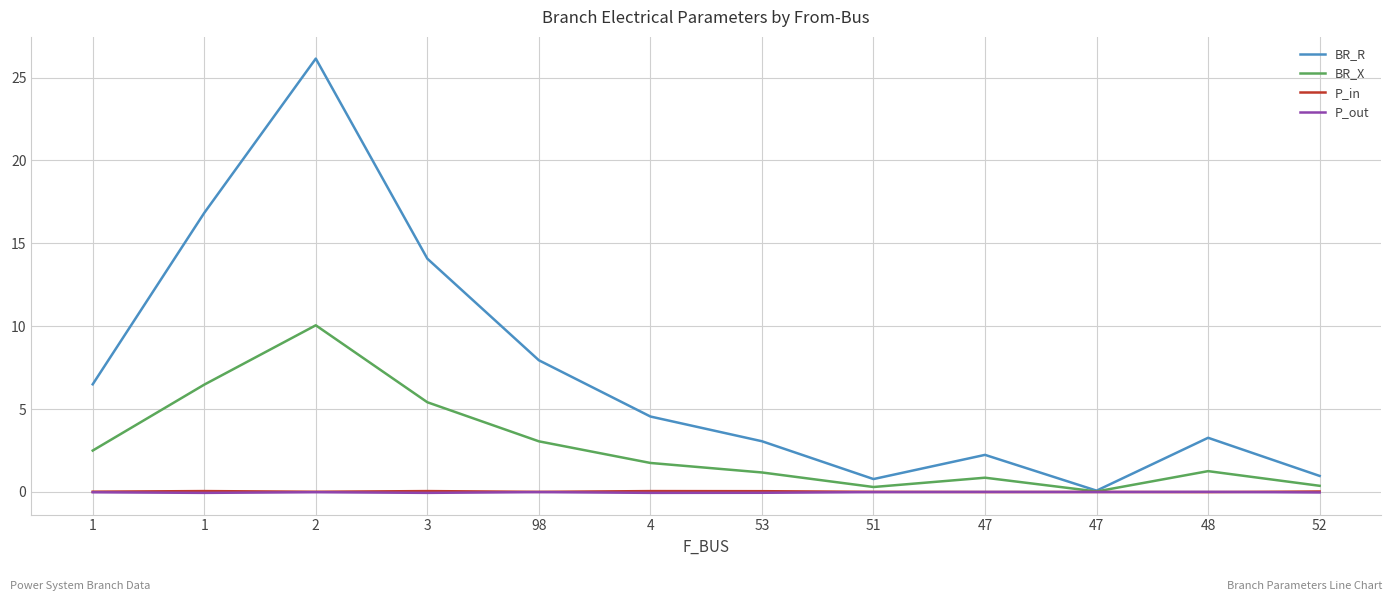

Where does the P_out series first go above 0?

47